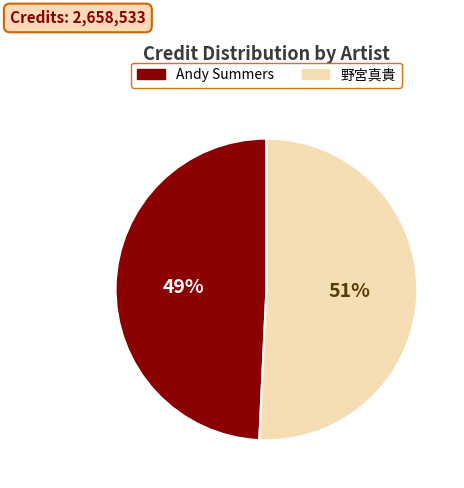

How many slices are in this pie chart?

2